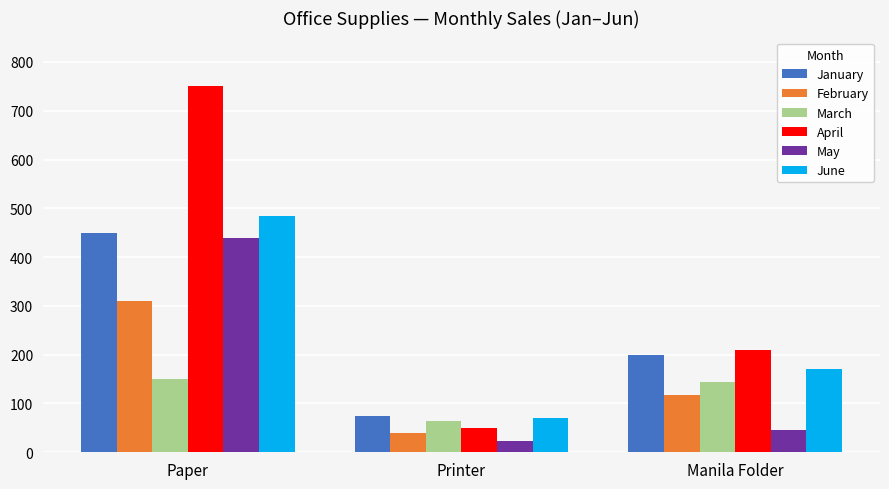

Is the value of February at Manila Folder greater than the value of May at Printer?

Yes